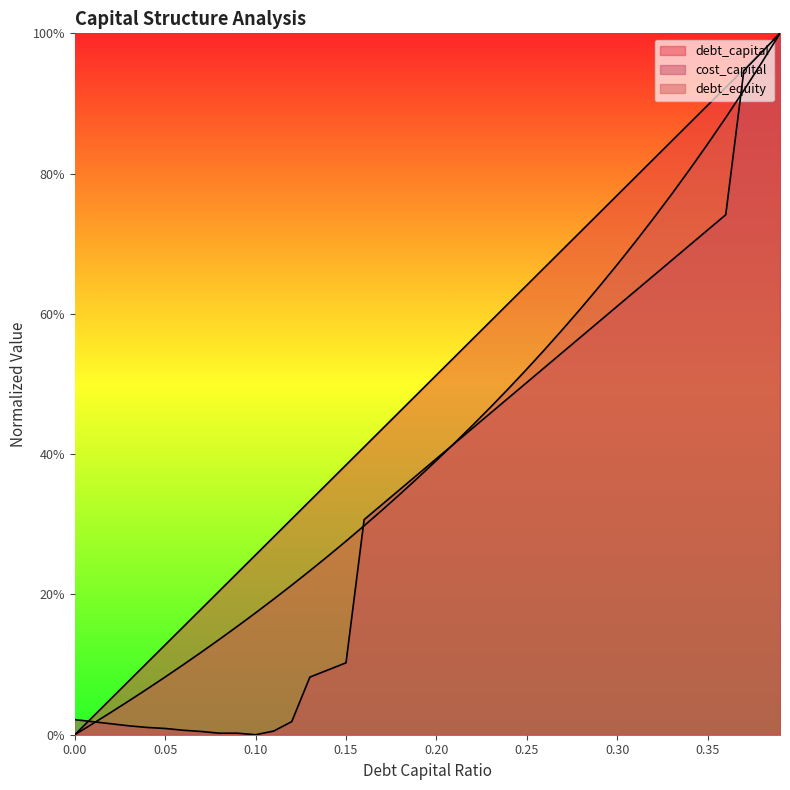

How many lines are shown in the chart?

3